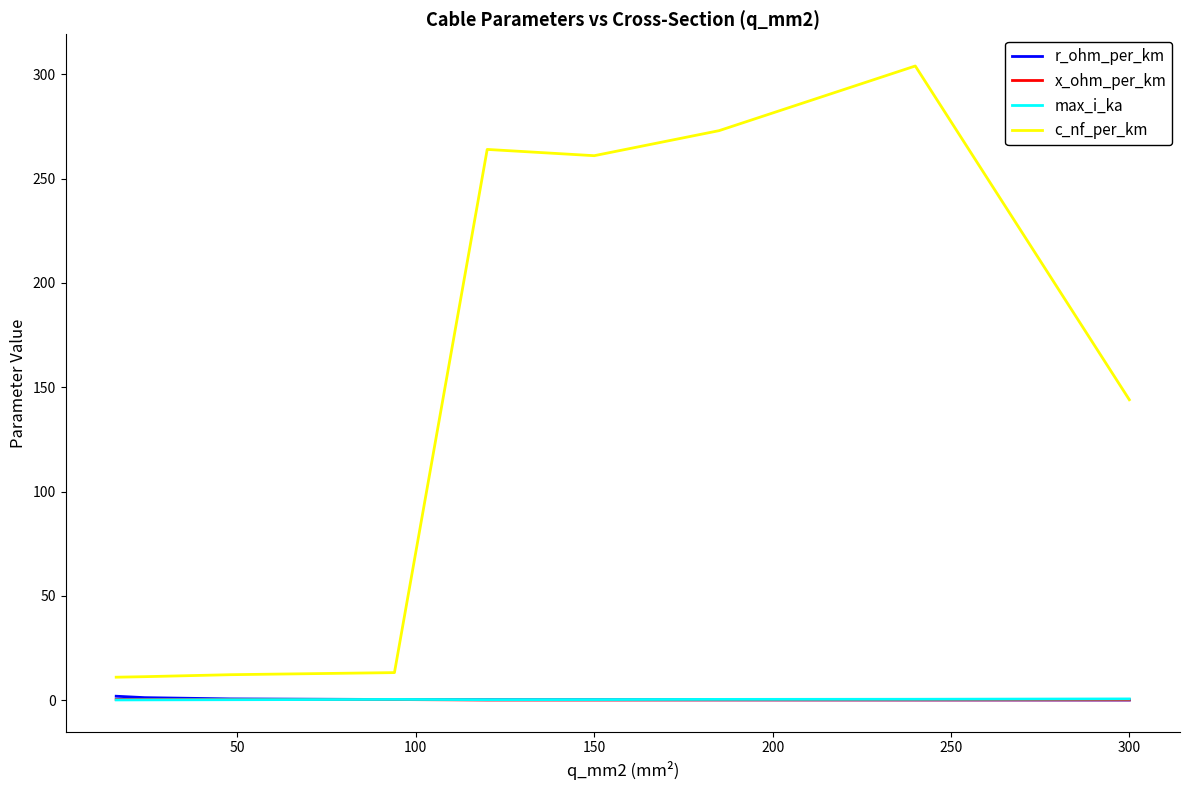

True or false: c_nf_per_km and max_i_ka cross at least once.

False